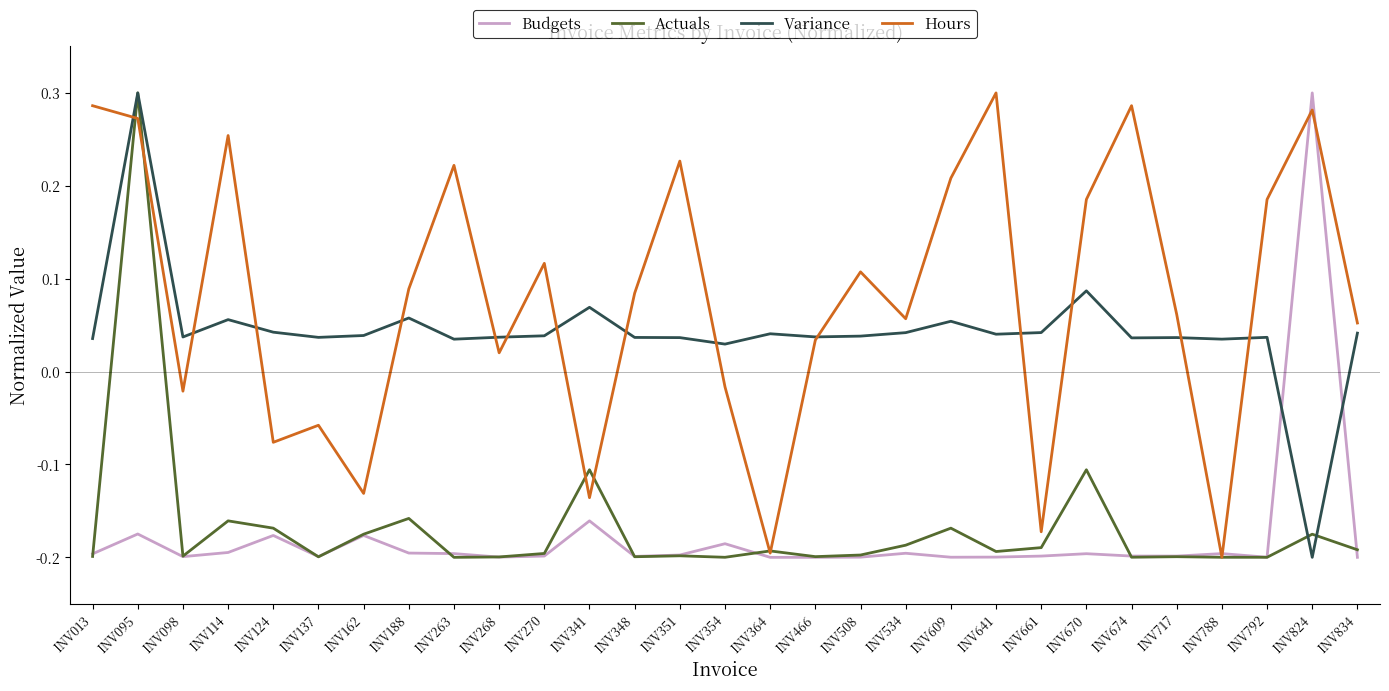

After their last crossing, which series has the higher values: Budgets or Variance?

Variance